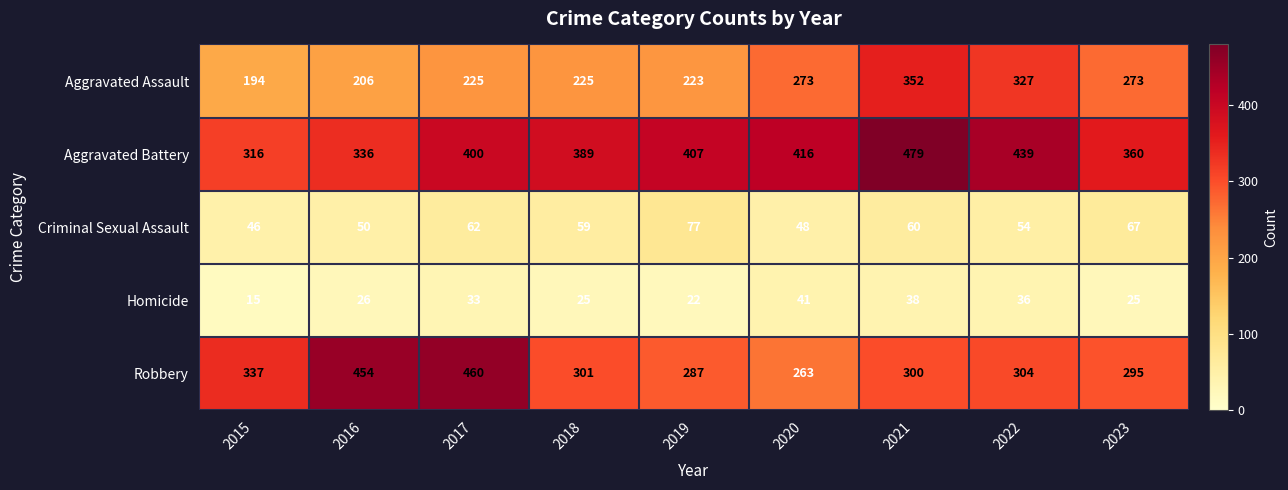

True or false: Homicide has a value of 16 at 2017.

False